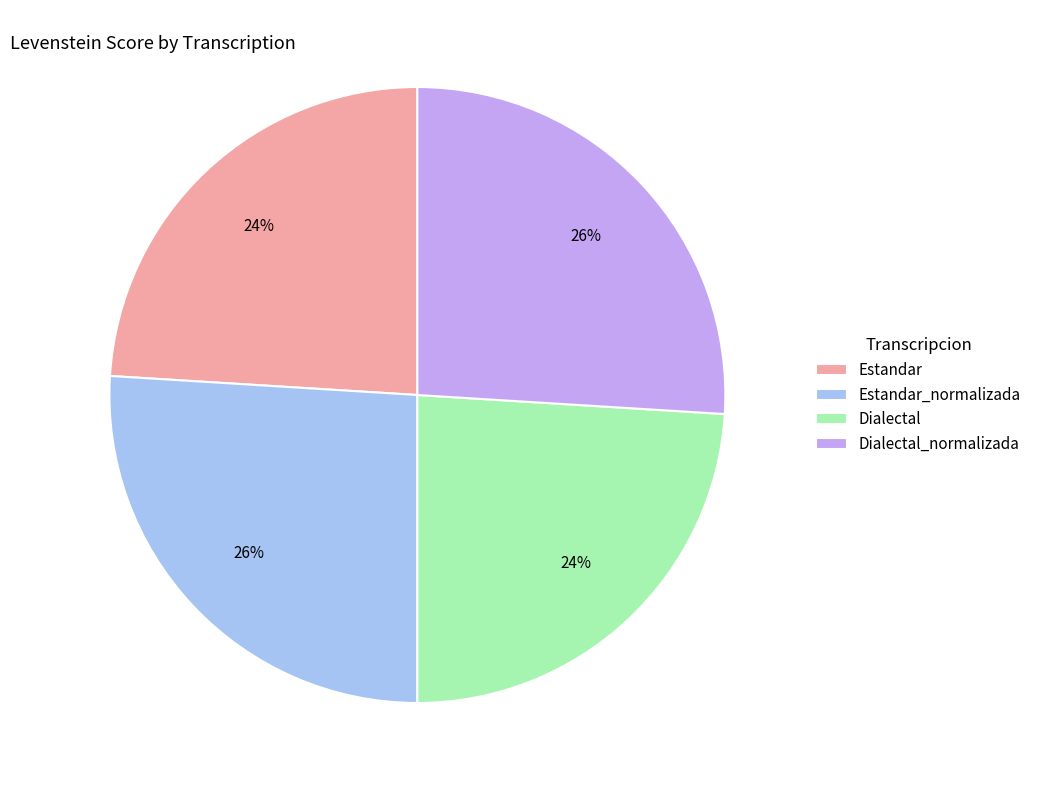

Is the sum of Dialectal and Estandar greater than half?

No